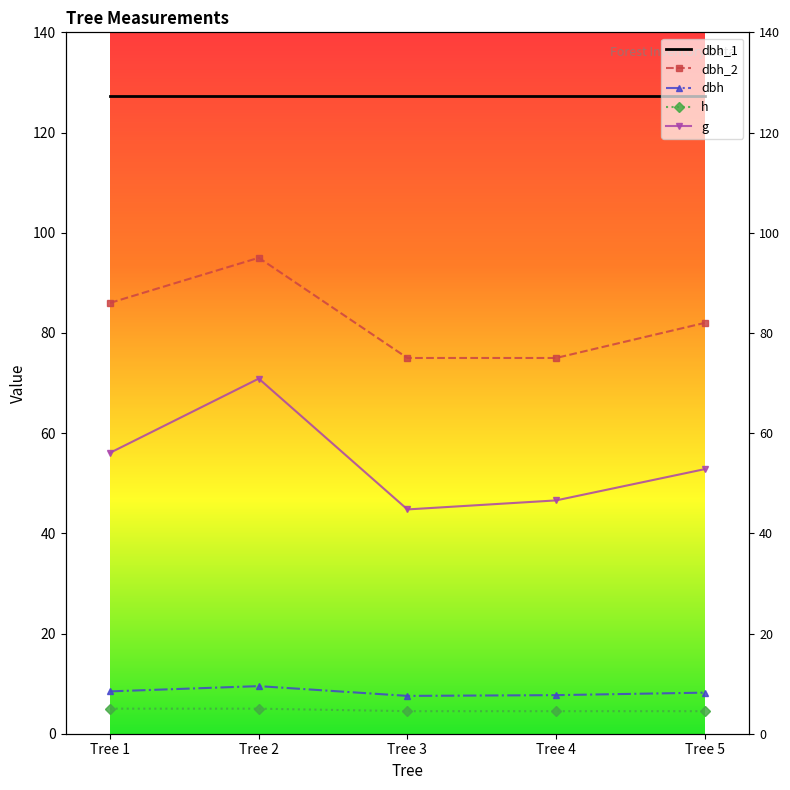

List the labels in order of g value, largest first.

Tree 2, Tree 1, Tree 5, Tree 4, Tree 3